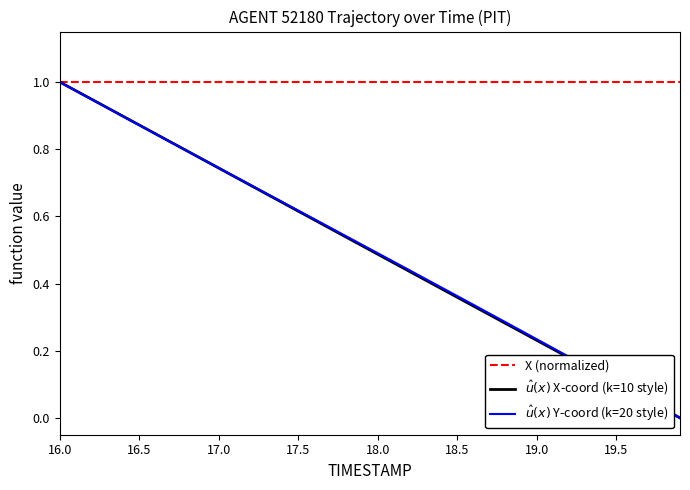

What is the difference between the maximum and minimum values in the X series?

1.0